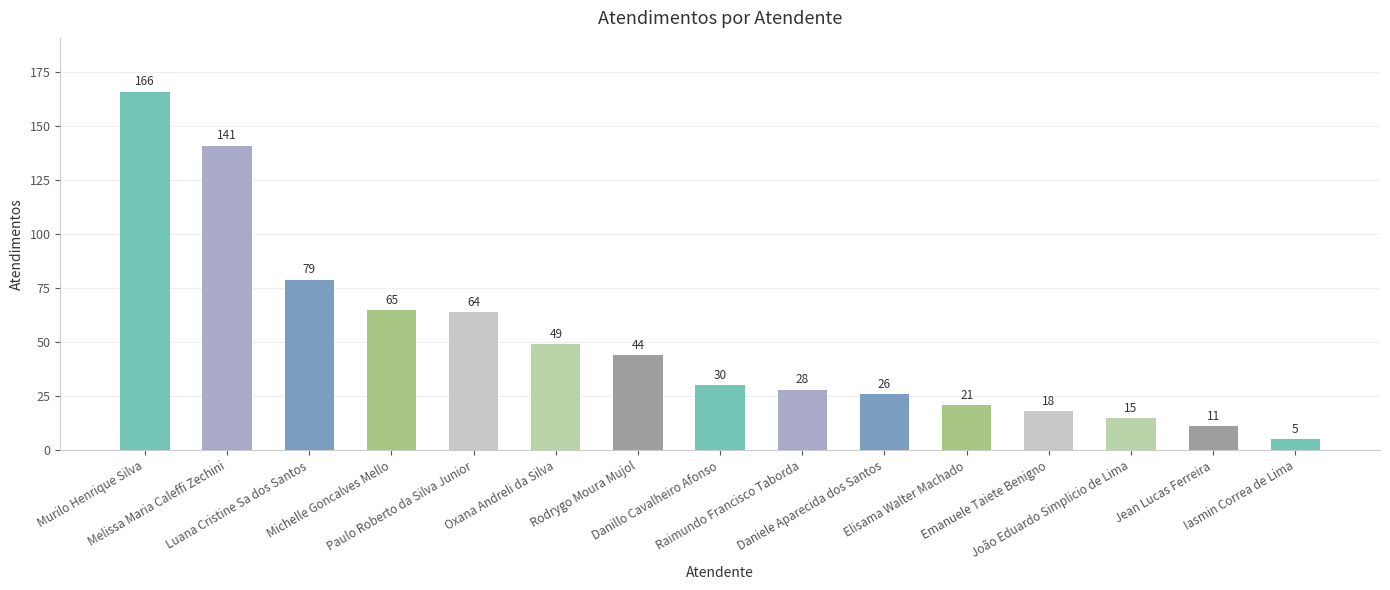

List the labels in order of value, smallest first.

Iasmin Correa de Lima, Jean Lucas Ferreira, João Eduardo Simplicio de Lima, Emanuele Taiete Benigno, Elisama Walter Machado, Daniele Aparecida dos Santos, Raimundo Francisco Taborda, Danillo Cavalheiro Afonso, Rodrygo Moura Mujol, Oxana Andreli da Silva, Paulo Roberto da Silva Junior, Michelle Goncalves Mello, Luana Cristine Sa dos Santos, Melissa Maria Caleffi Zechini, Murilo Henrique Silva